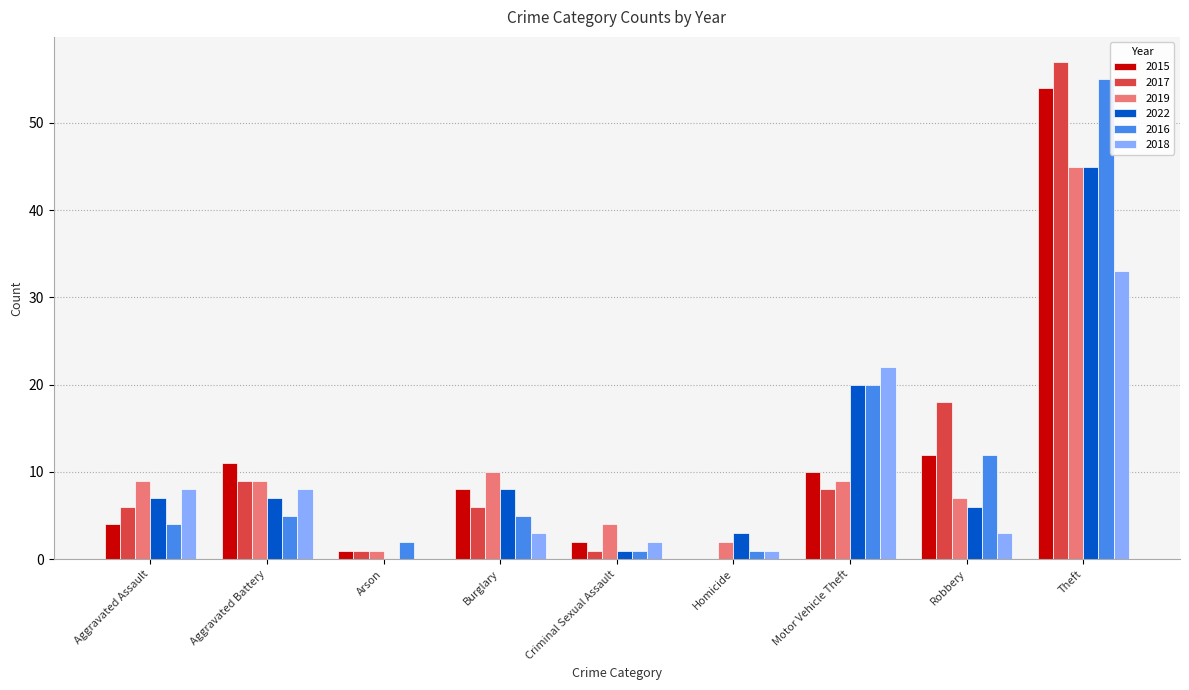

Reading left to right, extract all data points from this chart.

2015: Aggravated Assault=4	Aggravated Battery=11	Arson=1	Burglary=8	Criminal Sexual Assault=2	Homicide=0	Motor Vehicle Theft=10	Robbery=12	Theft=54
2017: Aggravated Assault=6	Aggravated Battery=9	Arson=1	Burglary=6	Criminal Sexual Assault=1	Homicide=0	Motor Vehicle Theft=8	Robbery=18	Theft=57
2019: Aggravated Assault=9	Aggravated Battery=9	Arson=1	Burglary=10	Criminal Sexual Assault=4	Homicide=2	Motor Vehicle Theft=9	Robbery=7	Theft=45
2022: Aggravated Assault=7	Aggravated Battery=7	Arson=0	Burglary=8	Criminal Sexual Assault=1	Homicide=3	Motor Vehicle Theft=20	Robbery=6	Theft=45
2016: Aggravated Assault=4	Aggravated Battery=5	Arson=2	Burglary=5	Criminal Sexual Assault=1	Homicide=1	Motor Vehicle Theft=20	Robbery=12	Theft=55
2018: Aggravated Assault=8	Aggravated Battery=8	Arson=0	Burglary=3	Criminal Sexual Assault=2	Homicide=1	Motor Vehicle Theft=22	Robbery=3	Theft=33